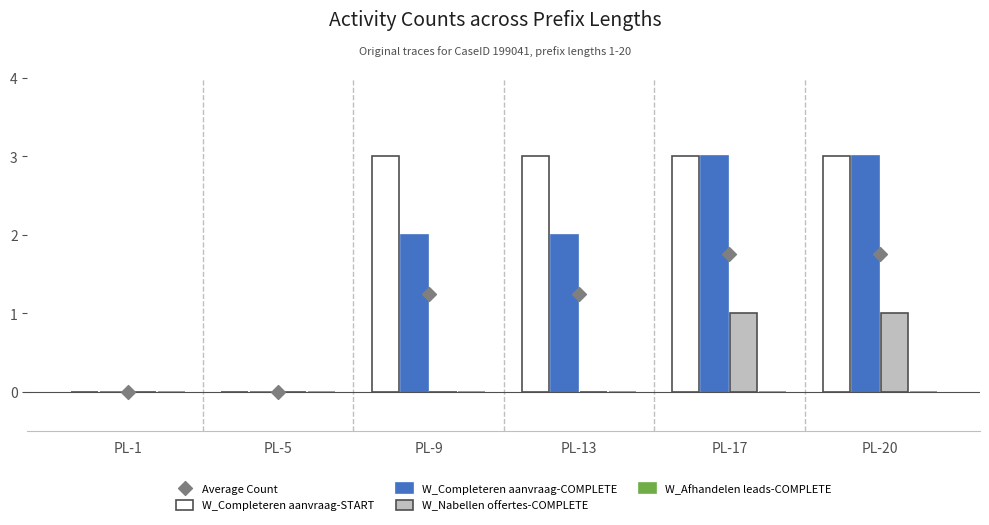

Which series has the largest total across all categories?

W_Completeren aanvraag-START